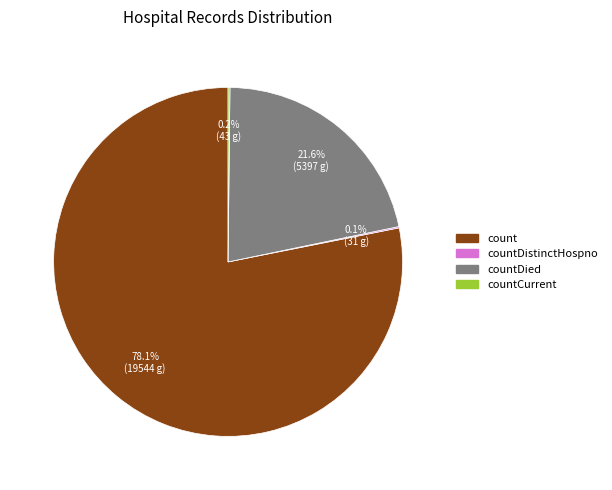

What is the largest slice in the pie chart?

count